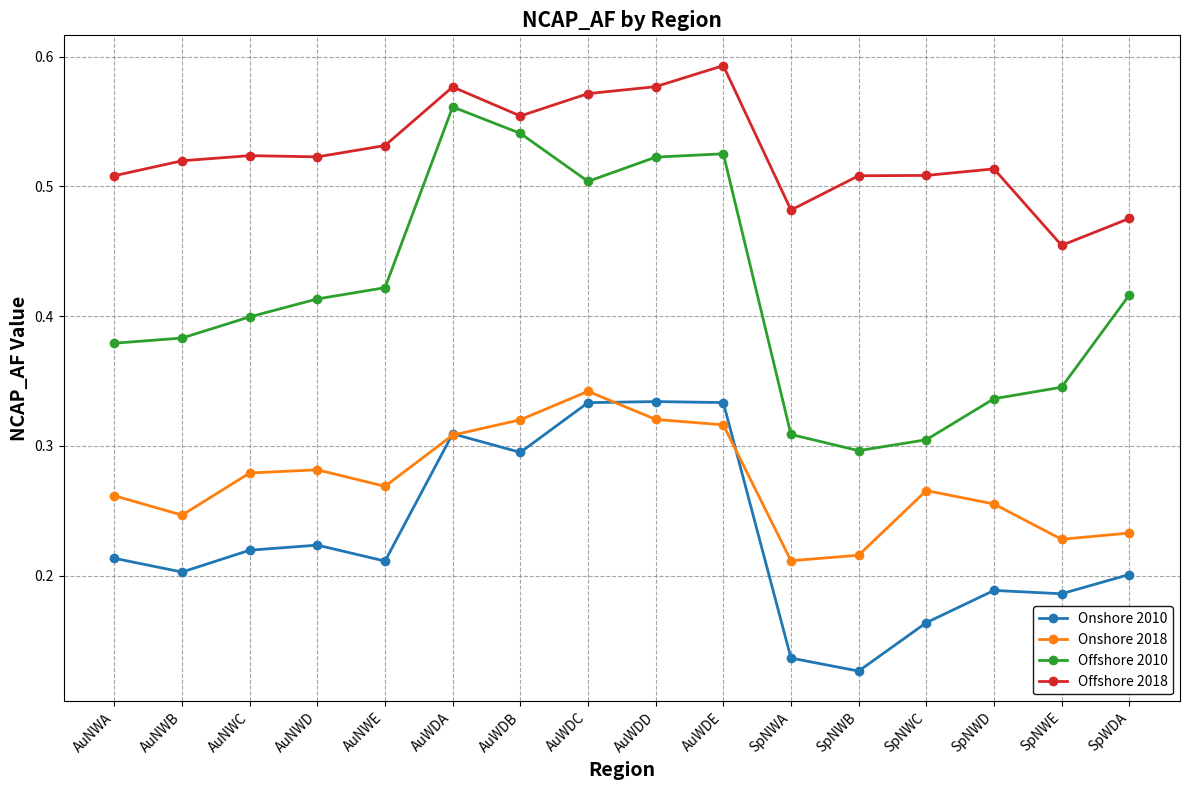

Which series has the largest range (max minus min)?

Offshore 2010